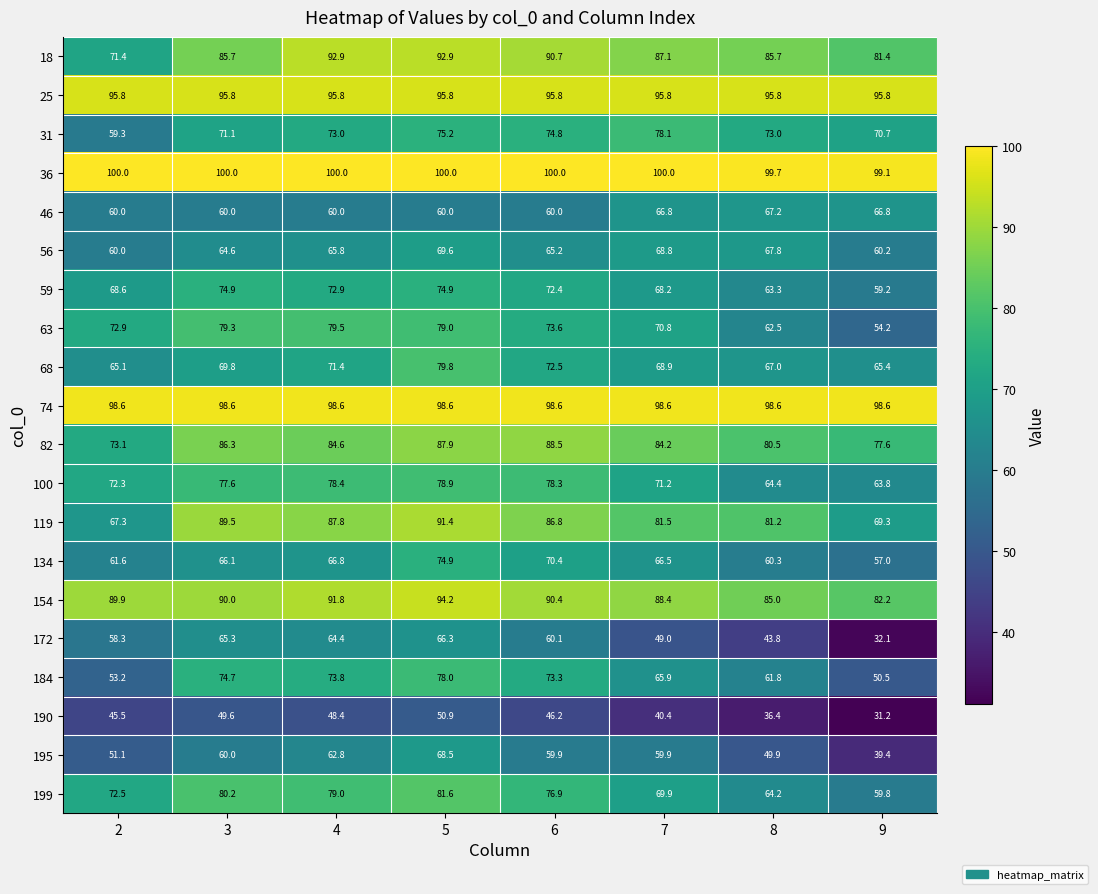

What is the spread (max minus min) of values at 7?

59.6